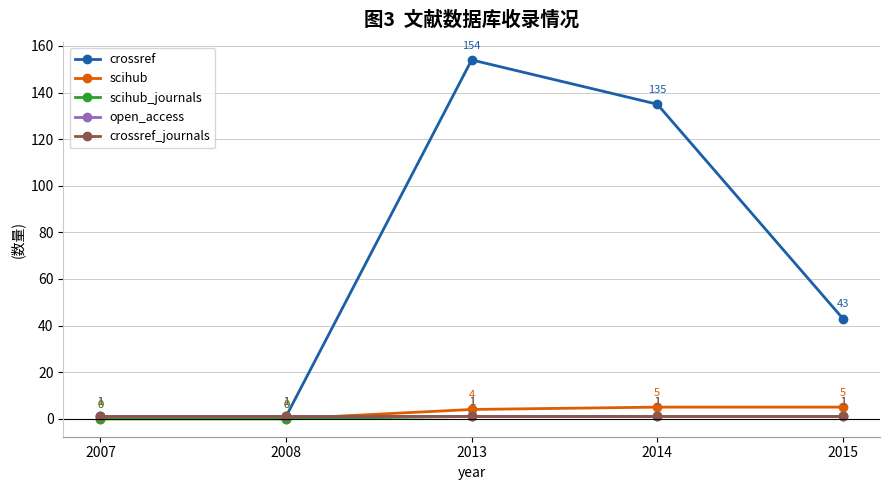

List the labels in order of crossref value, smallest first.

2007, 2008, 2015, 2014, 2013